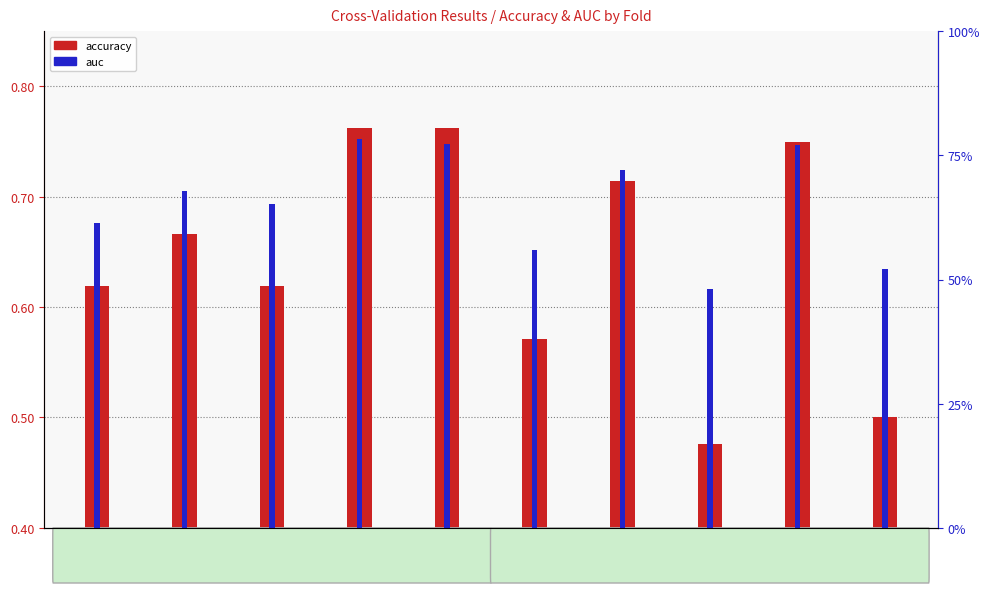

At which category is the sum across all series the highest?

Fold 4